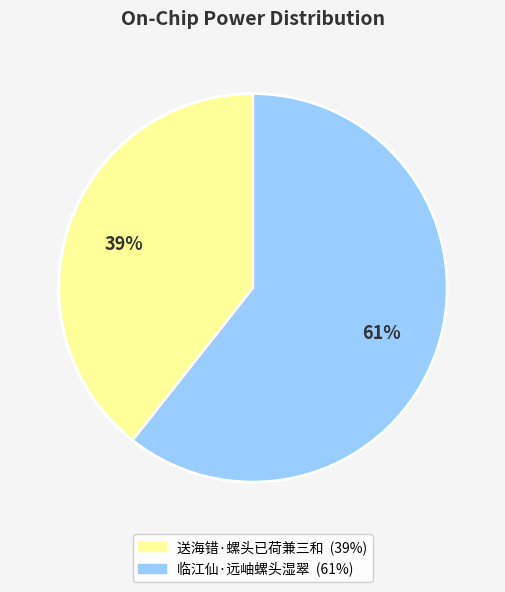

The 送海错·螺头已荷兼三和 slice represents 54% of the pie. True or false?

False